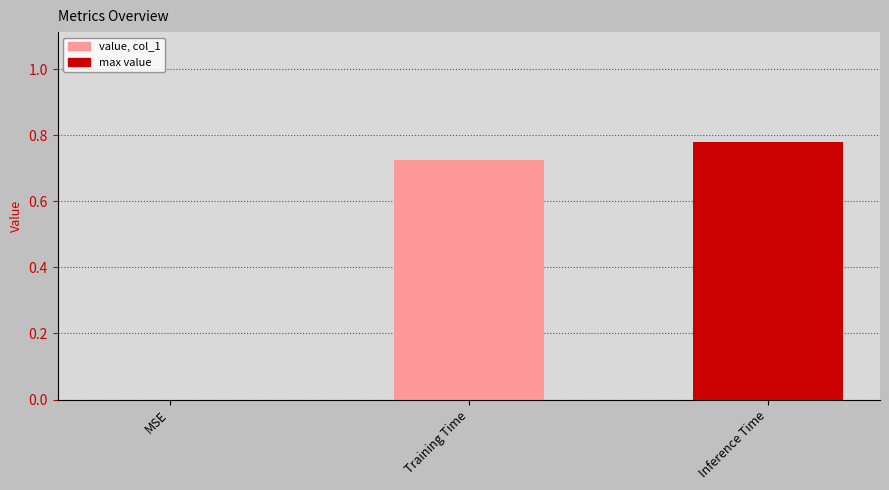

Where is the data nearest to the value 0?

MSE